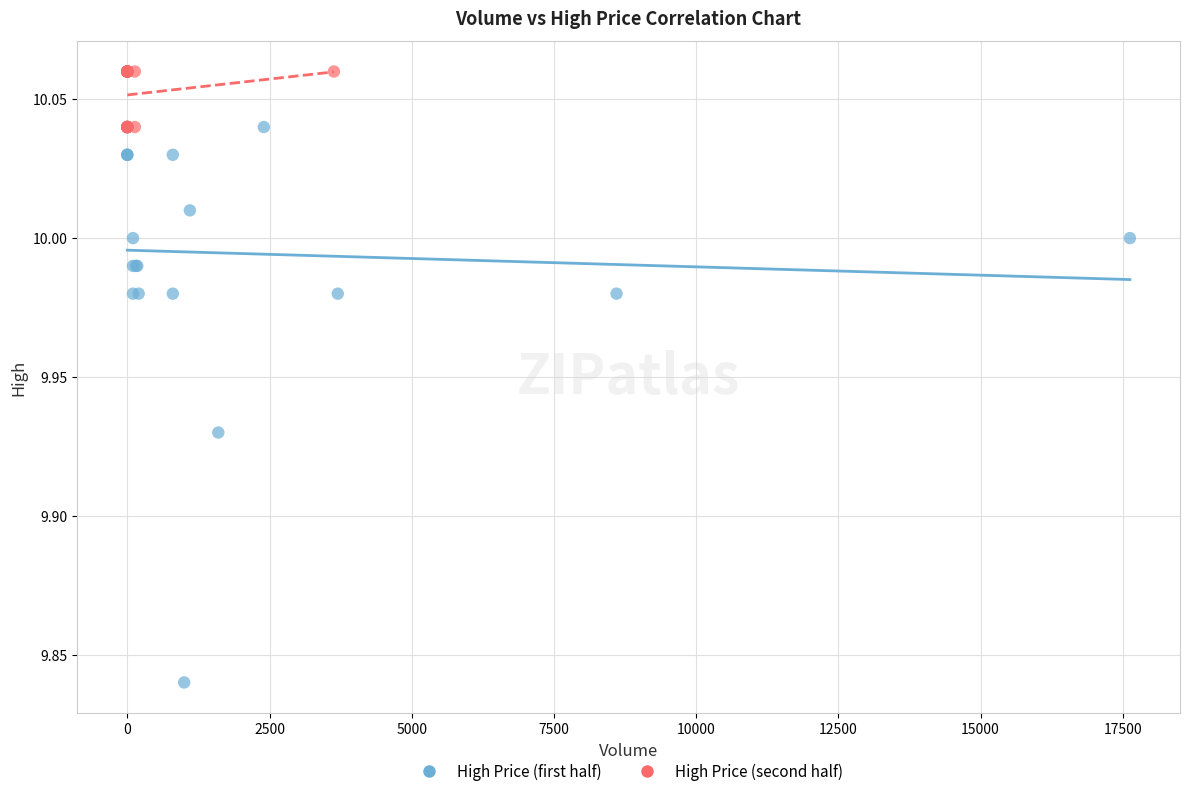

Which series reaches the maximum Y coordinate?

High Price (second half)